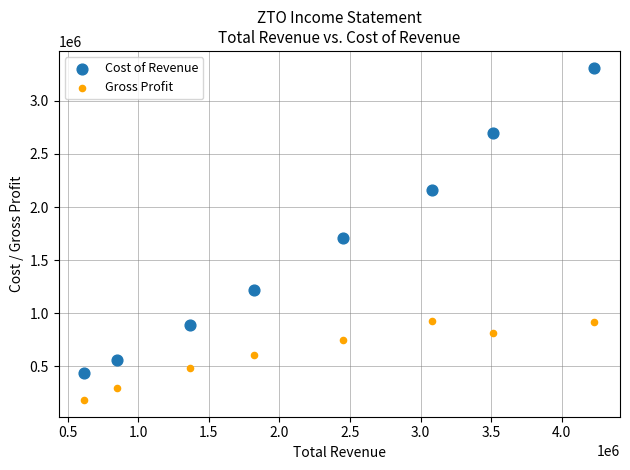

What are all the series names shown in the legend?

Cost of Revenue, Gross Profit